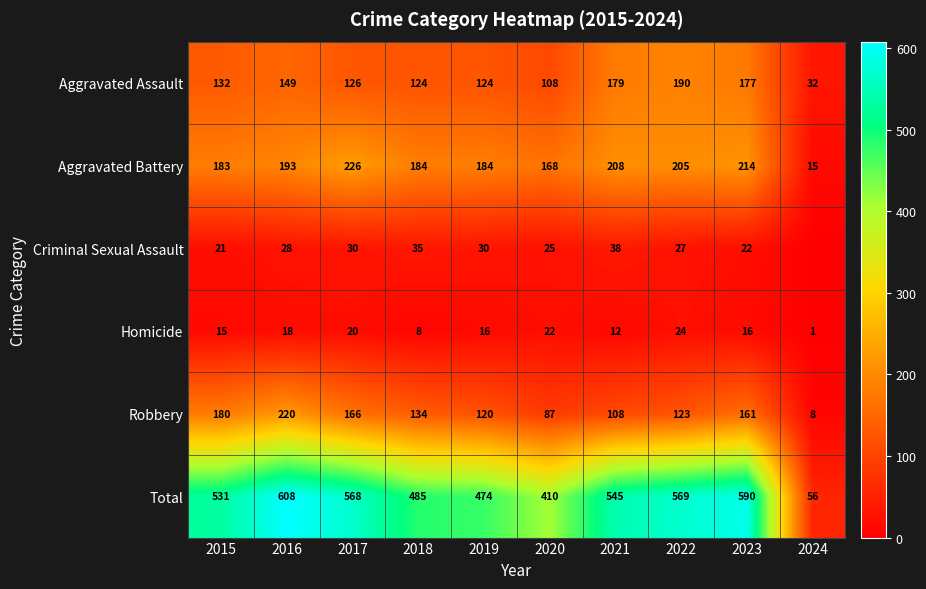

Which category has the highest value in the Aggravated Battery series?

2017